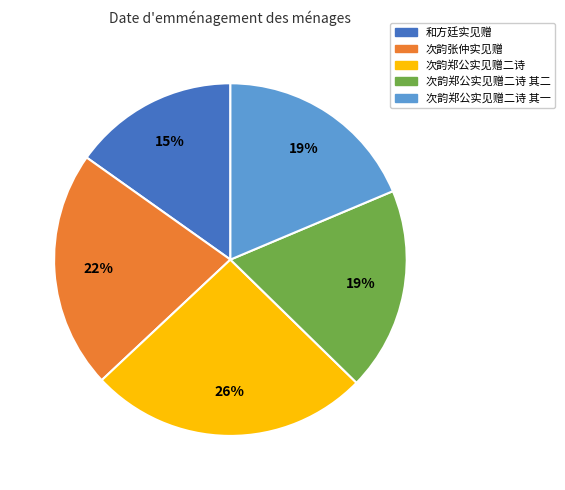

Between 次韵张仲实见赠 and 和方廷实见赠, which is larger?

次韵张仲实见赠